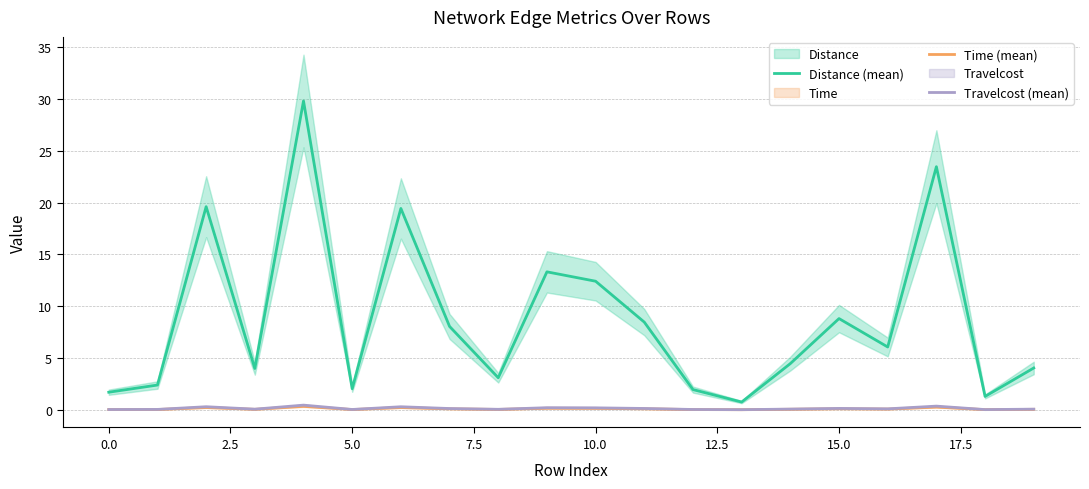

True or false: Travelcost (mean) has a value of 0.1 at 15.0.

True